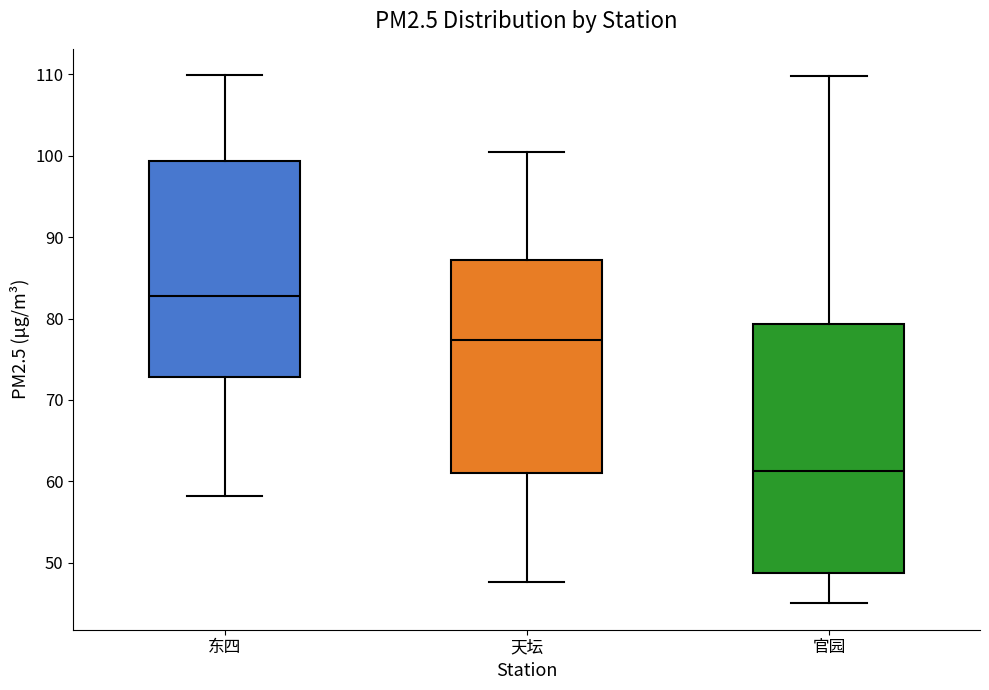

Reading left to right, transcribe this box plot: for each box, give where its median line is, the range the box spans, and where its two whiskers end, as read against the y-axis. The values are not printed on the chart, so give them approximately, as read against the axis.

东四: median 83, box 73 to 99, whiskers 58 to 110
天坛: median 77, box 61 to 87, whiskers 48 to 101
官园: median 61, box 49 to 79, whiskers 45 to 110